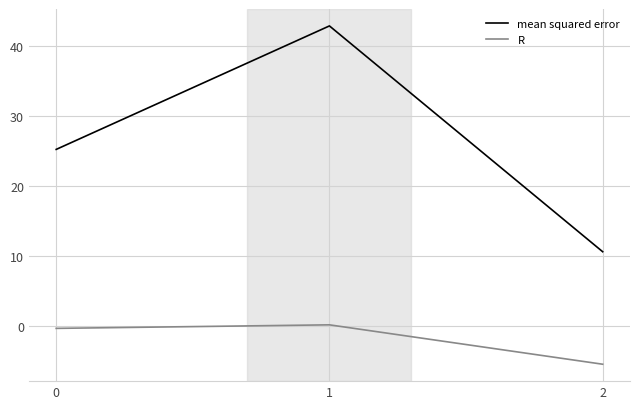

What is the maximum value shown in the chart?

42.8